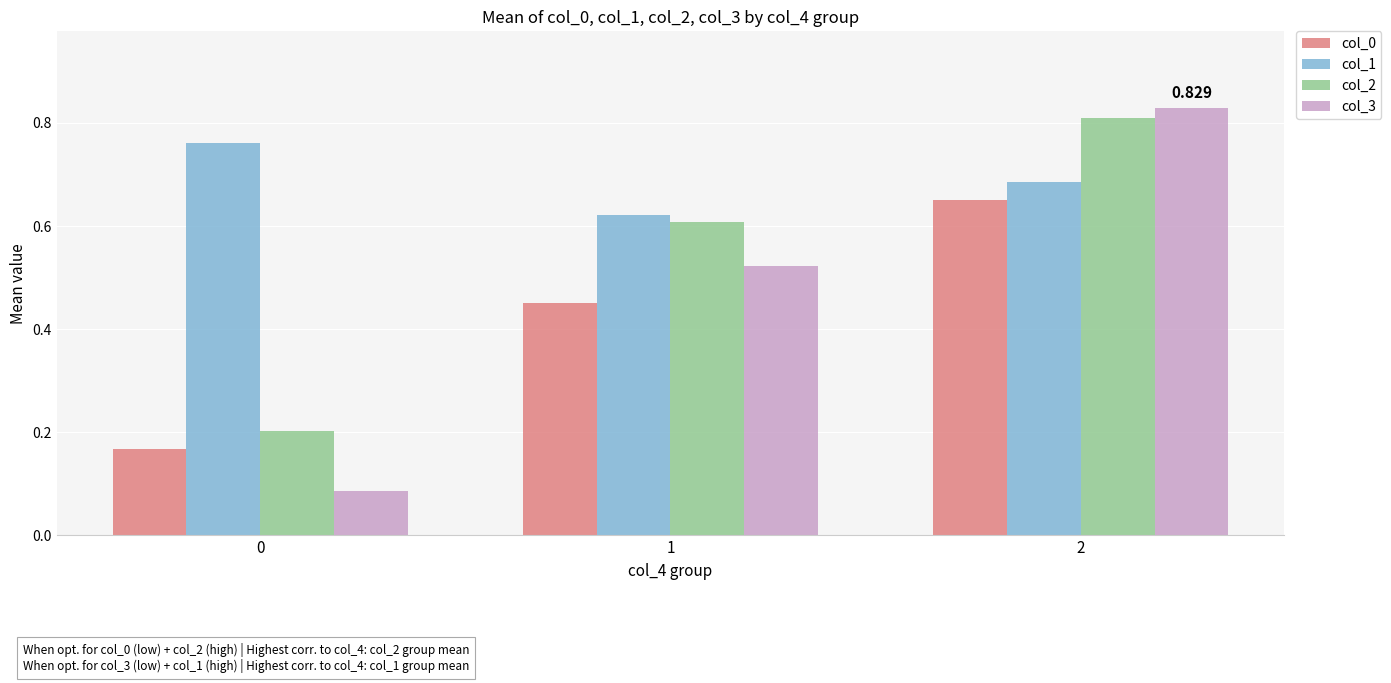

Count the col_1 values in the range 0 to 1.

3